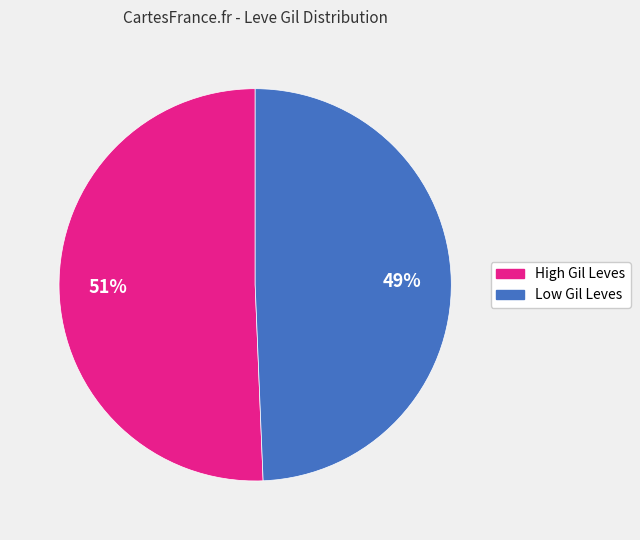

Does any single category account for the majority?

Yes